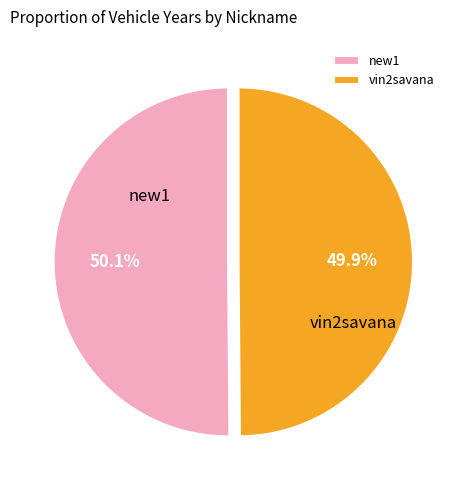

Combined, what portion of the pie is new1 and vin2savana?

100.0%